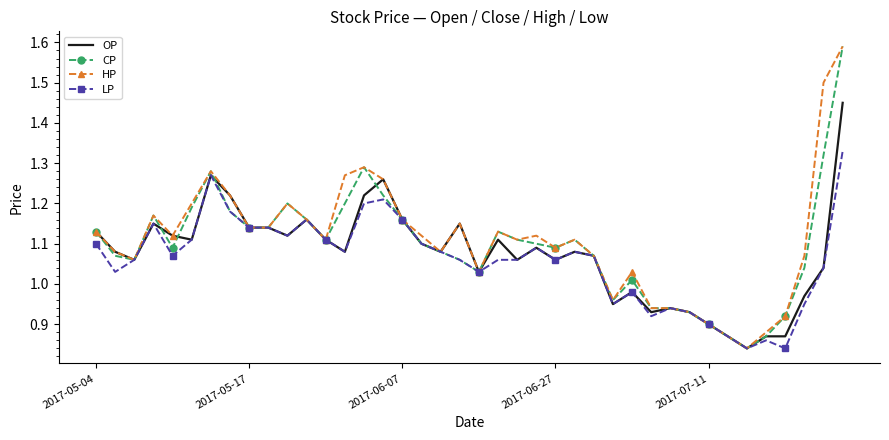

At how many categories does at least one series exceed 1?

31